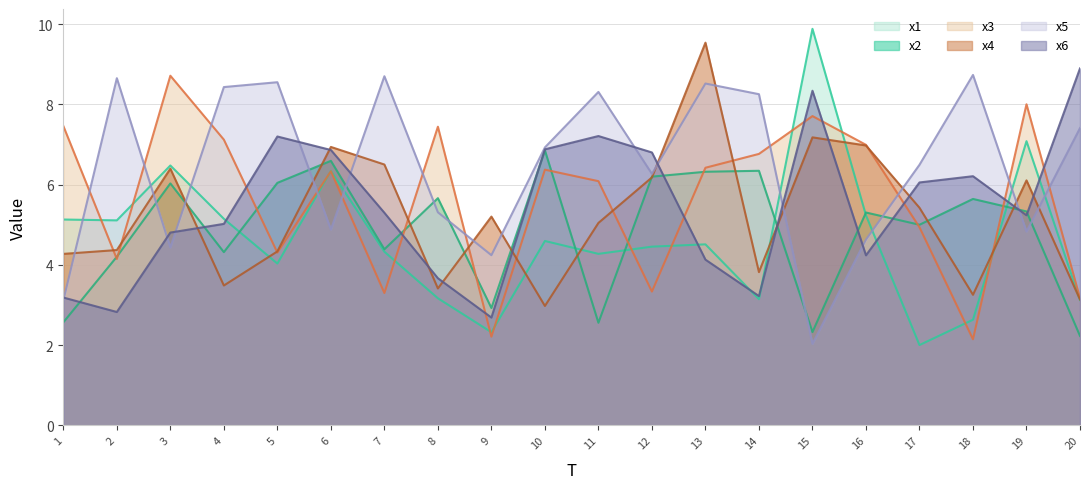

What is the lowest value of the x3 series?

2.1